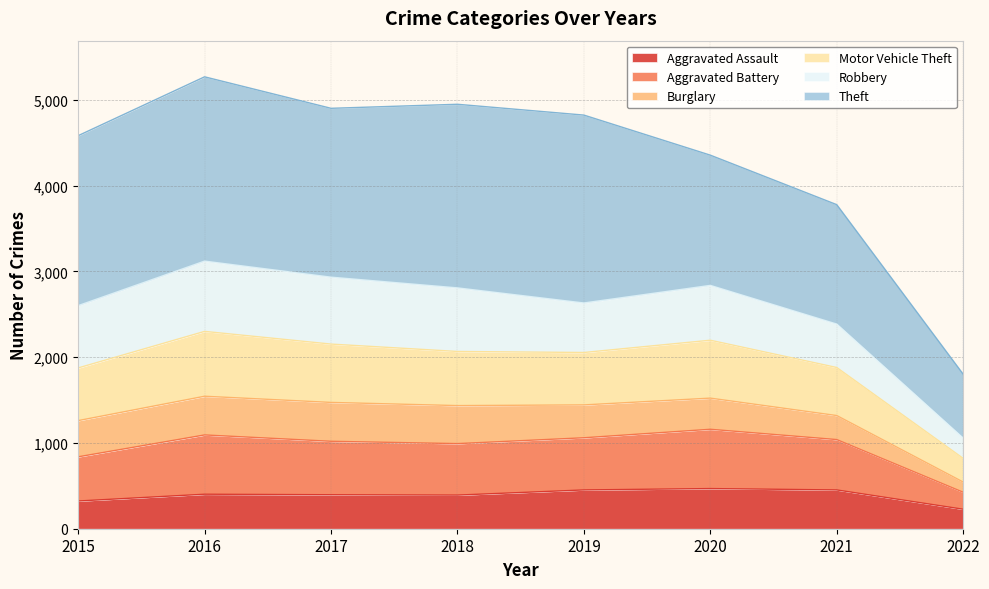

What is the highest value of the Aggravated Assault series?

468